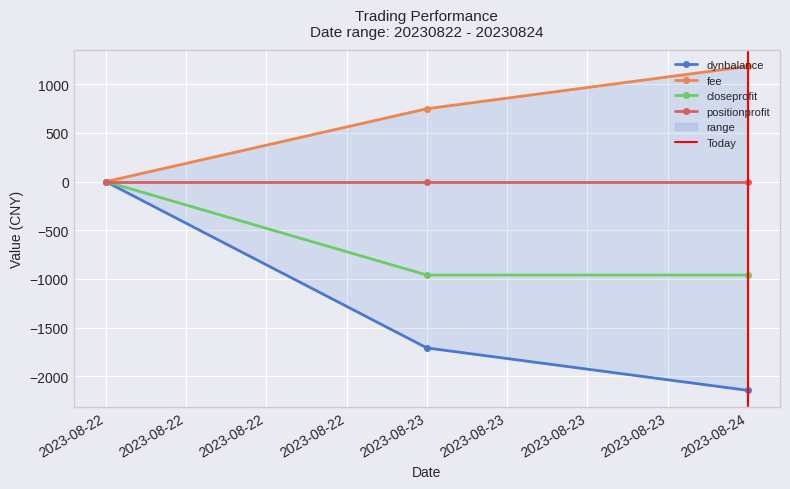

The value of closeprofit at 2023-08-23 is -672. True or false?

False